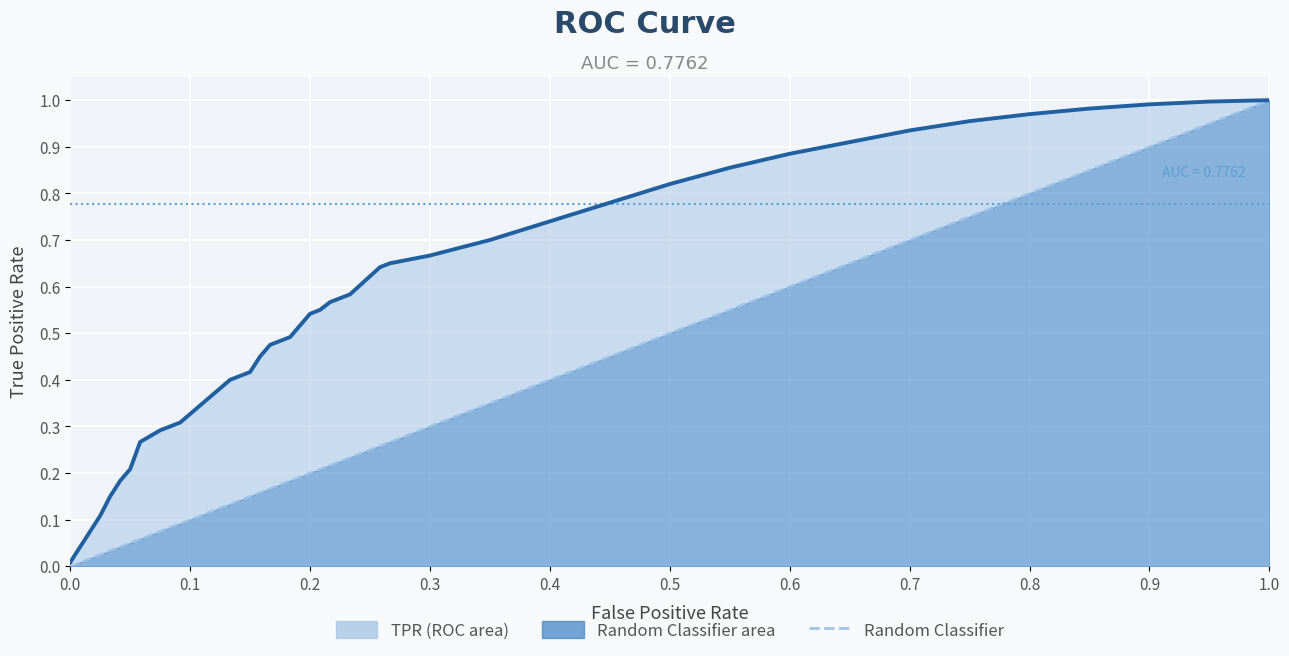

How many categories are shown in the chart?

35